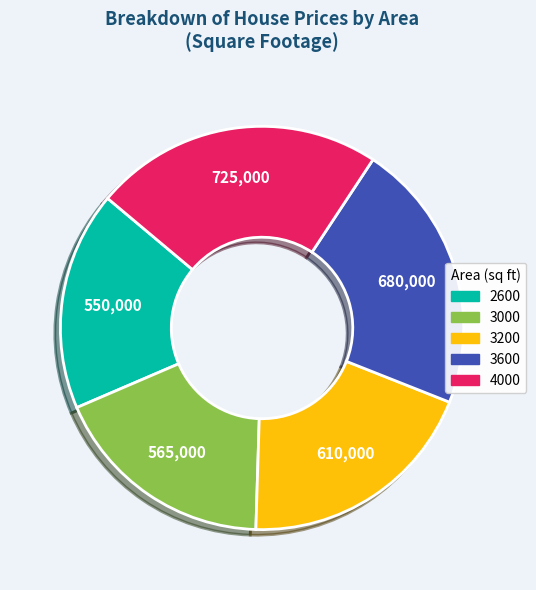

How many segments does this pie chart have?

5